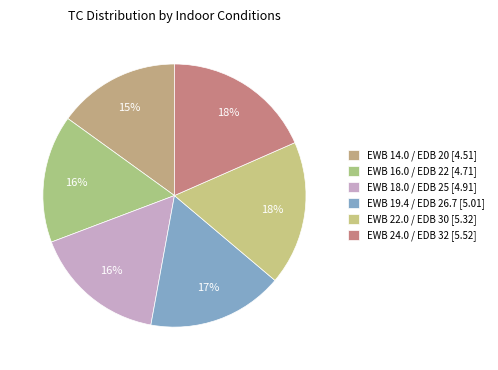

What portion of the pie excludes EWB 22.0 / EDB 30?

82.3%